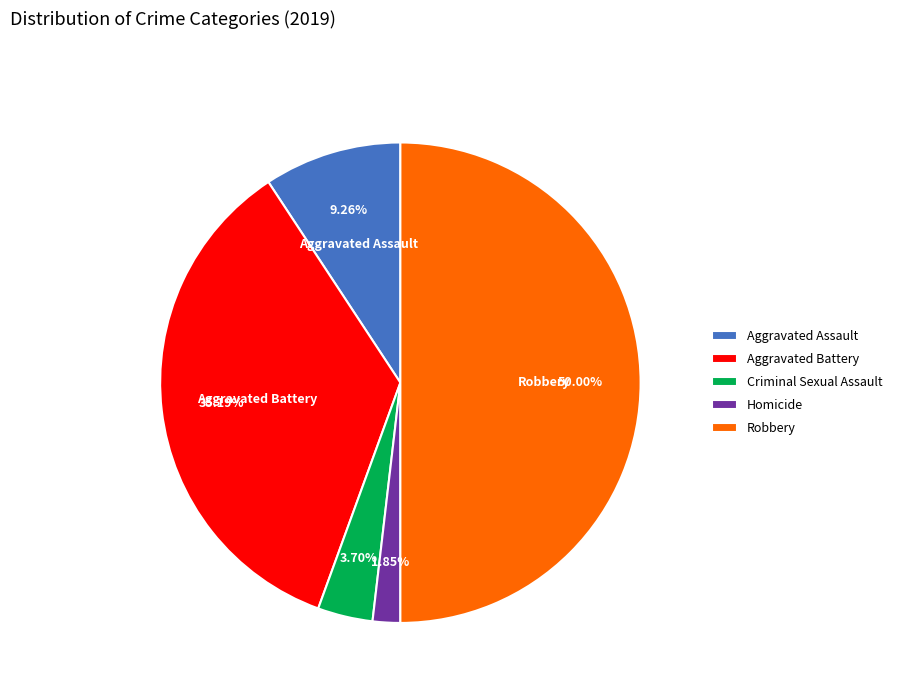

Do Robbery and Aggravated Assault together represent more than half of the pie?

Yes